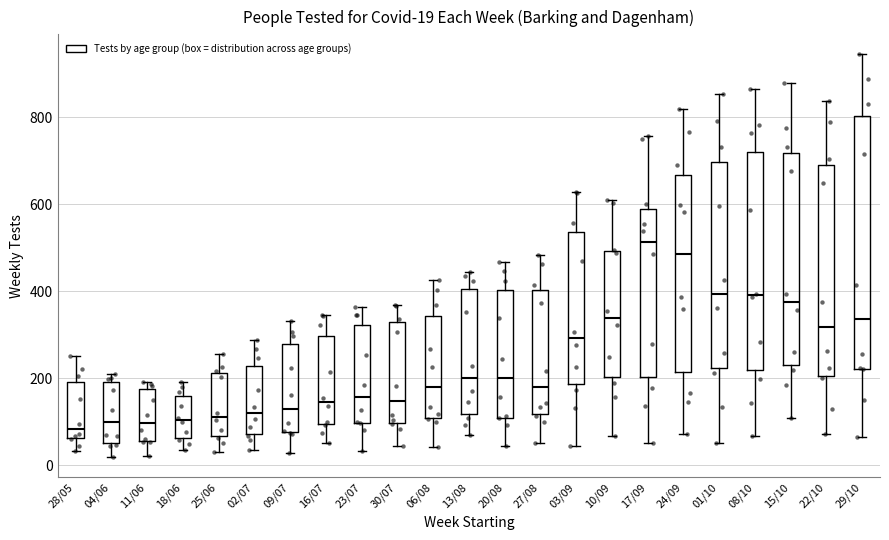

Comparing the boxes themselves (not the whiskers), which one is the tallest?

29/10